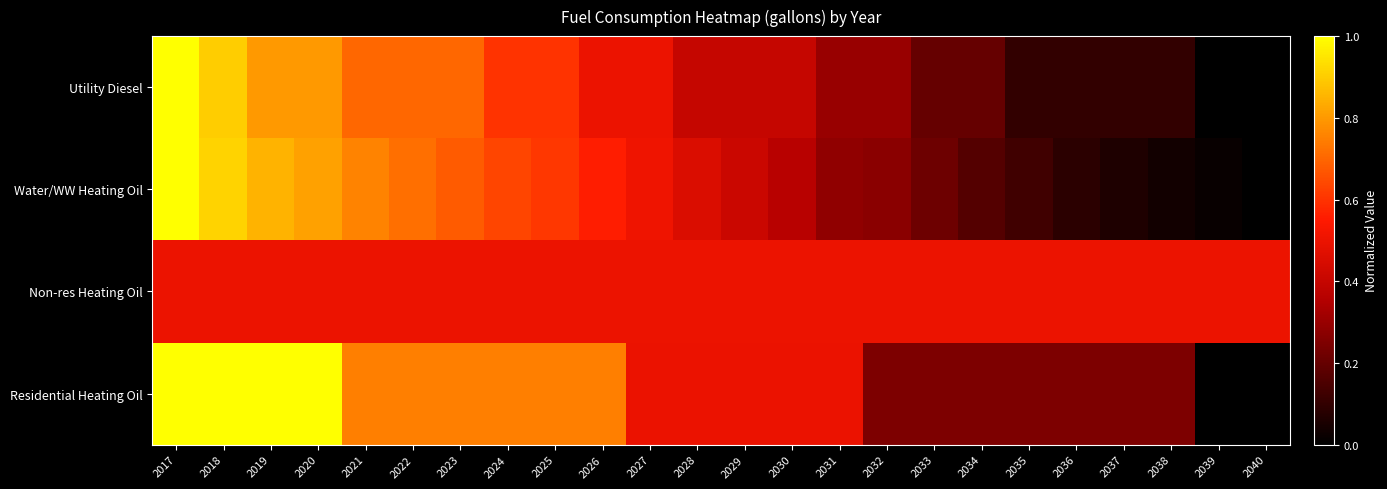

At how many categories does at least one series exceed 0?

24